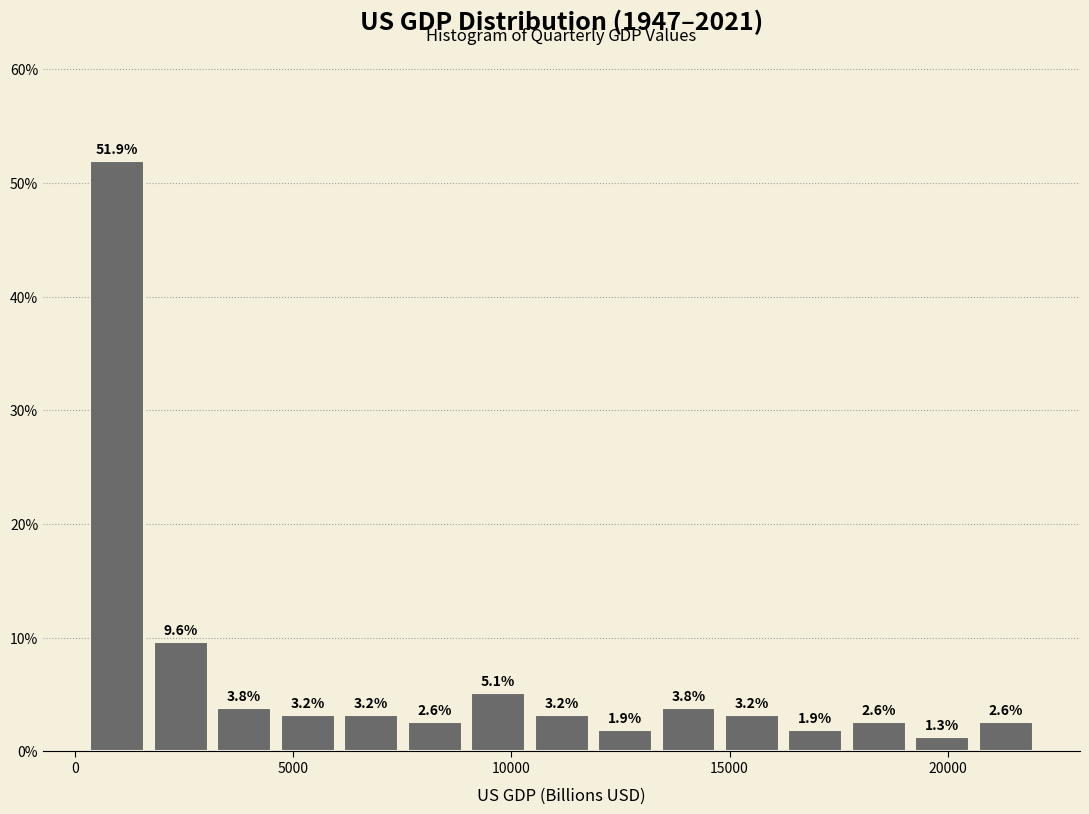

Read against the x-axis, roughly where is the centre of the tallest bar?

1000